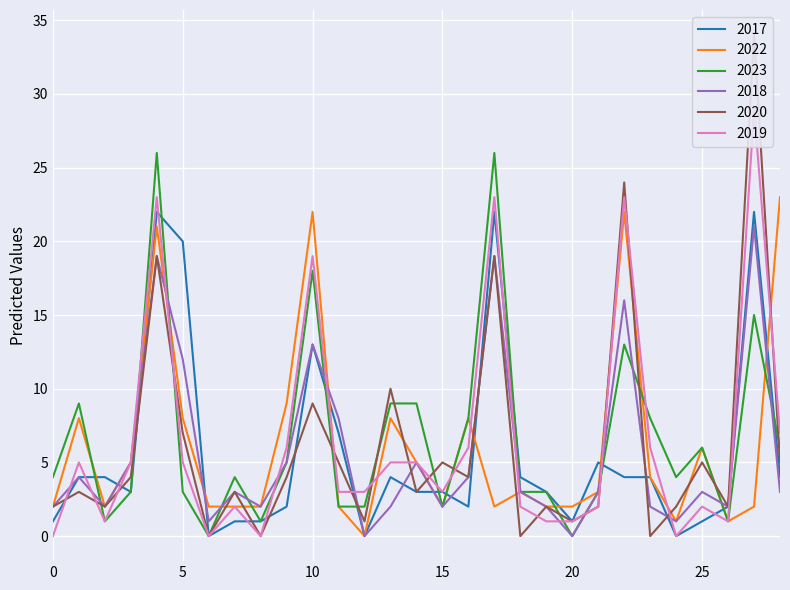

Which series has the largest total across all categories?

2023